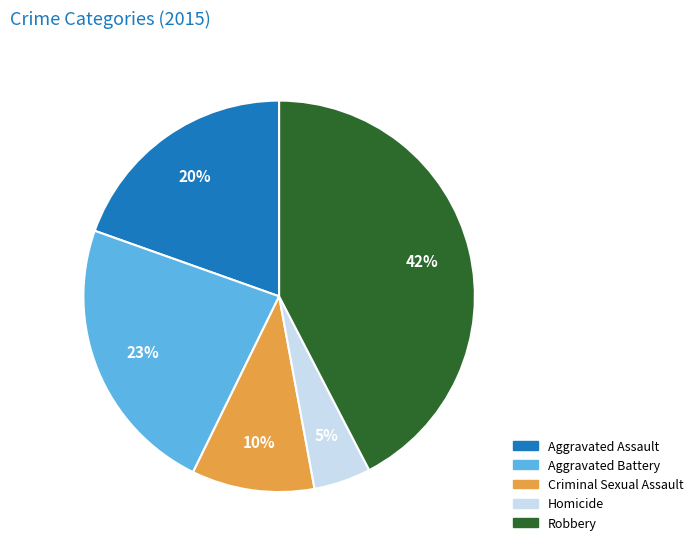

Which category has the smallest portion of the pie?

Homicide